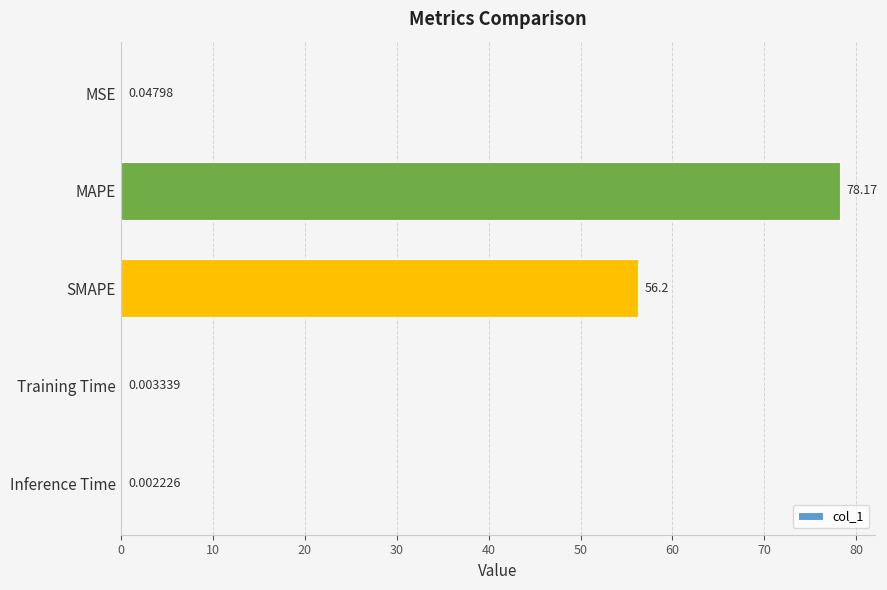

Between Inference Time and MAPE, which is larger?

MAPE